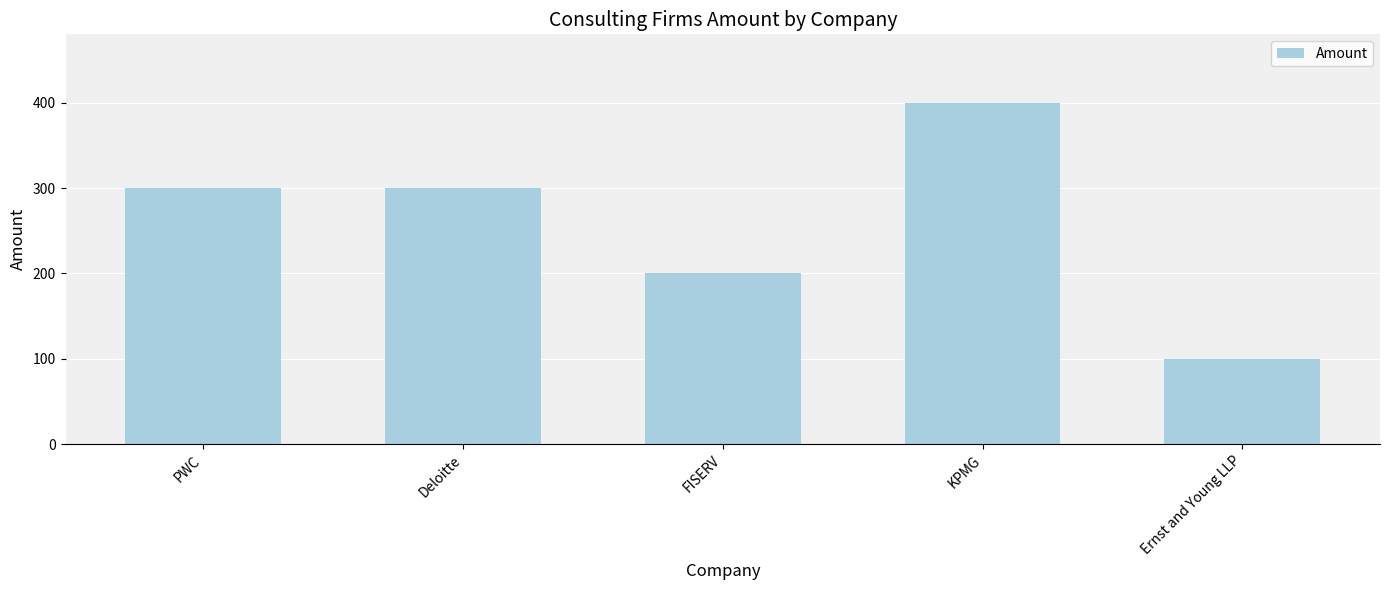

What is the difference between the values at Deloitte and Ernst and Young LLP?

200